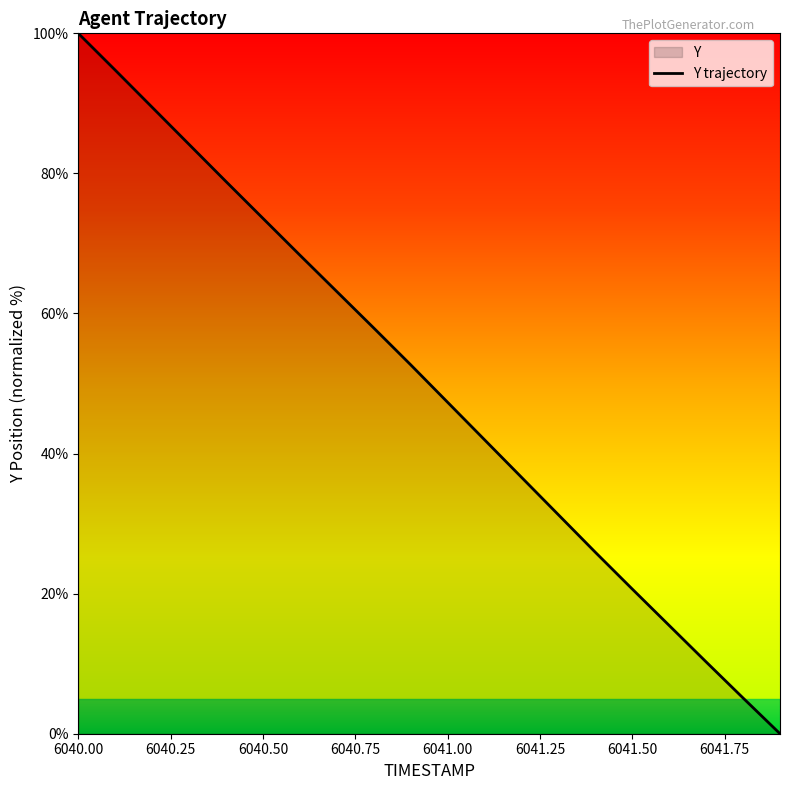

Where does the data first go above 52?

6040.00